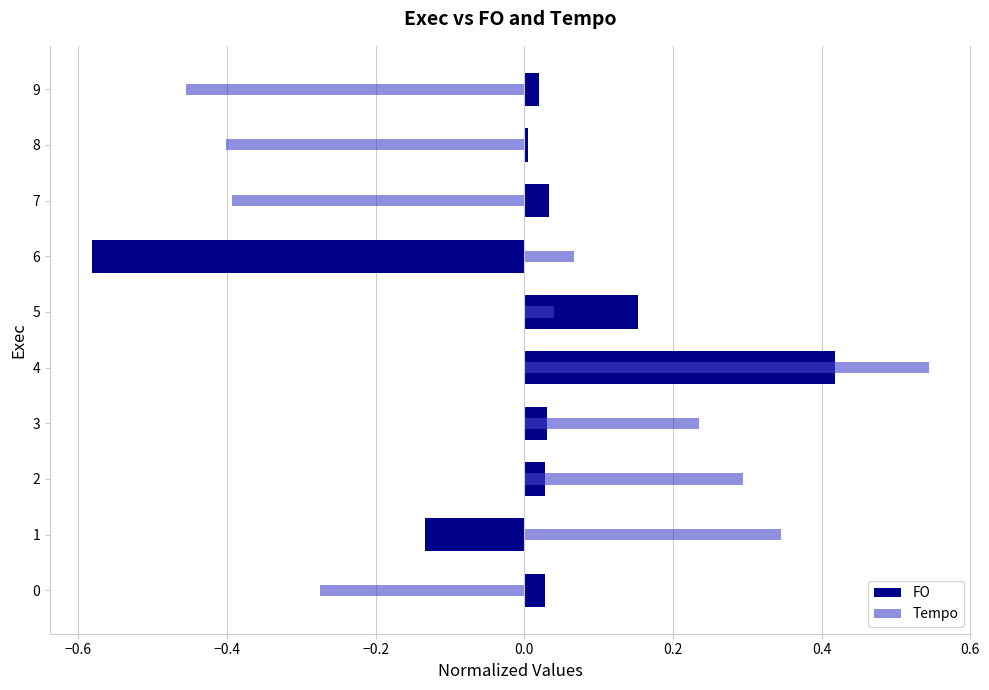

True or false: Tempo has a value of 0.0 at 5.

True